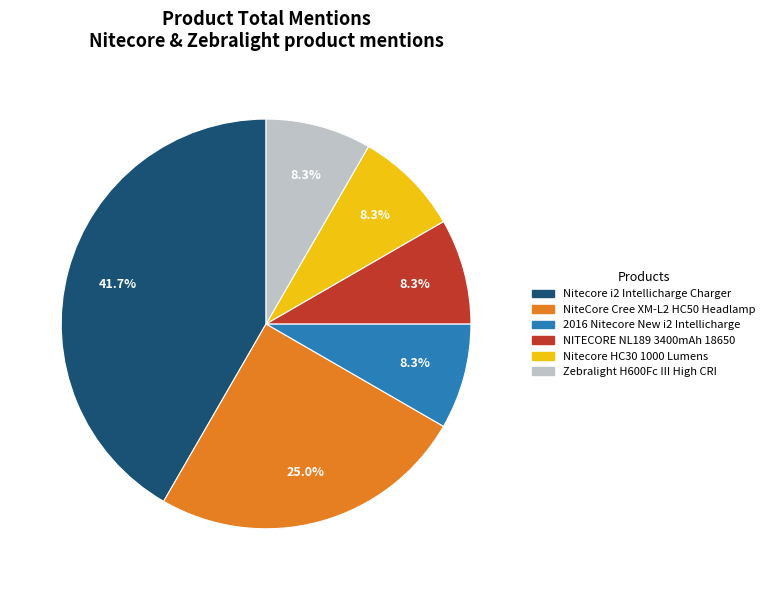

How much of the chart is everything except NITECORE NL189 3400mAh 18650?

91.7%